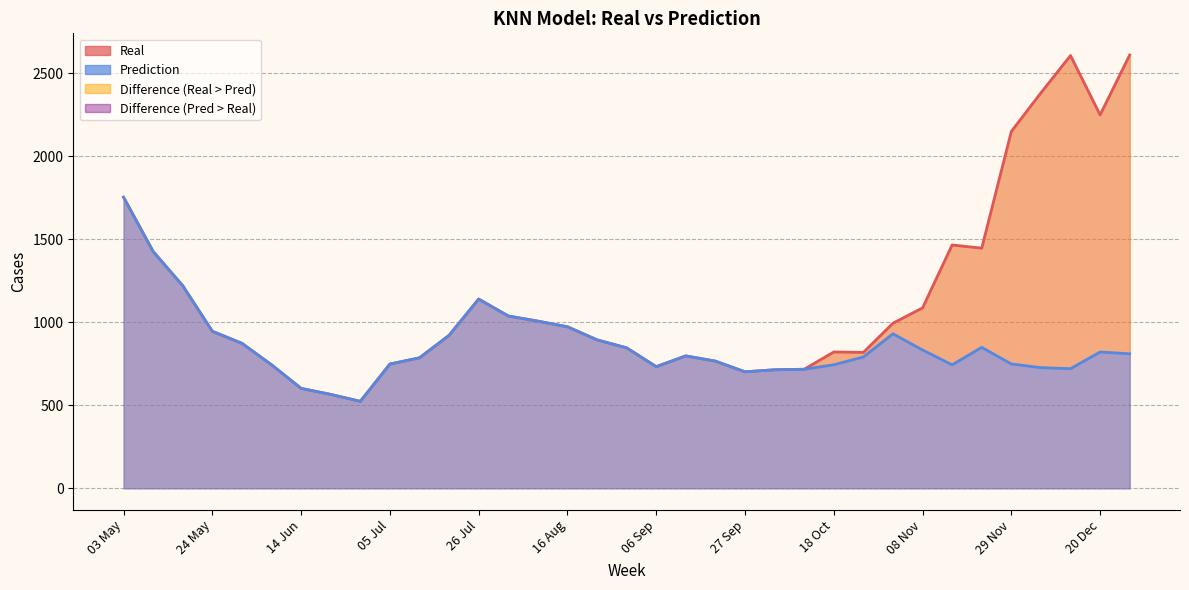

At which label does Prediction first exceed 797?

03 May